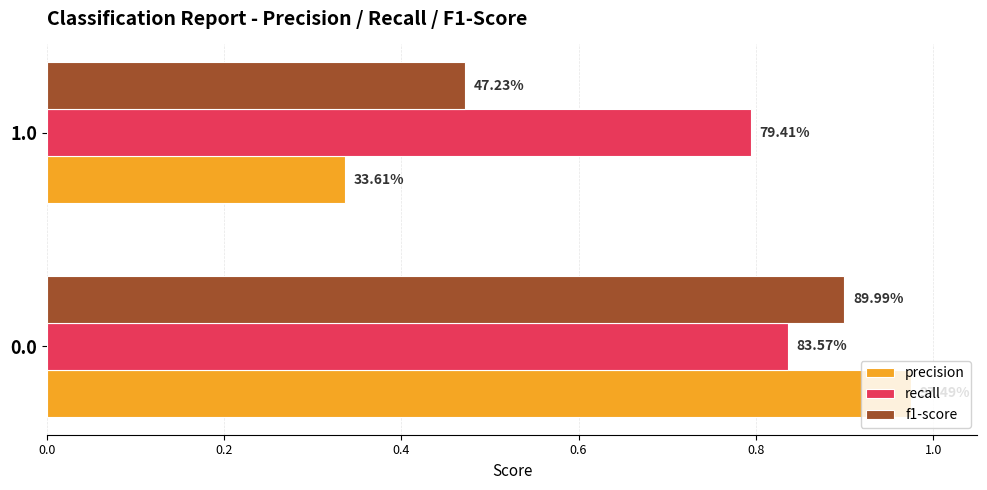

List the series in order of their peak value, lowest first.

recall, f1-score, precision